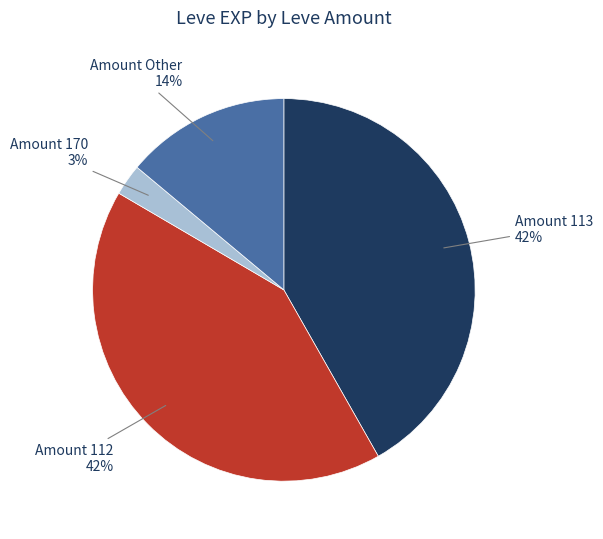

Is there a majority slice in this chart?

No